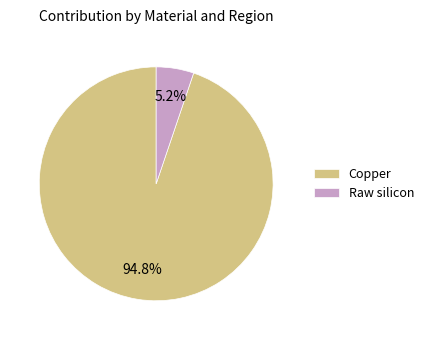

Is there a majority slice in this chart?

Yes